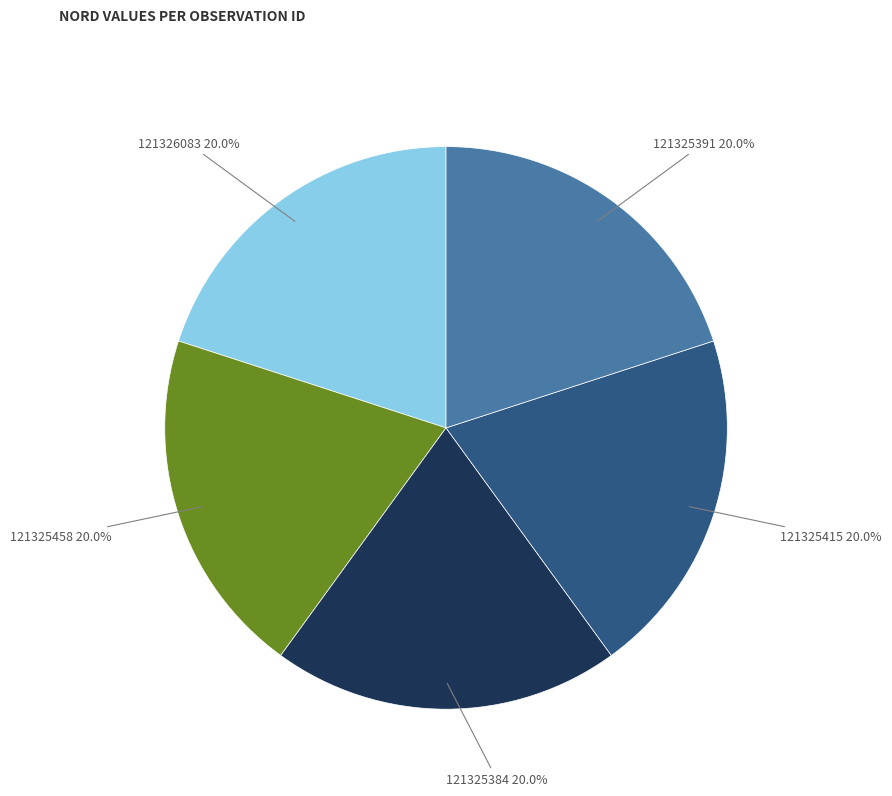

To the nearest percent, what portion does 121325384 represent?

20%